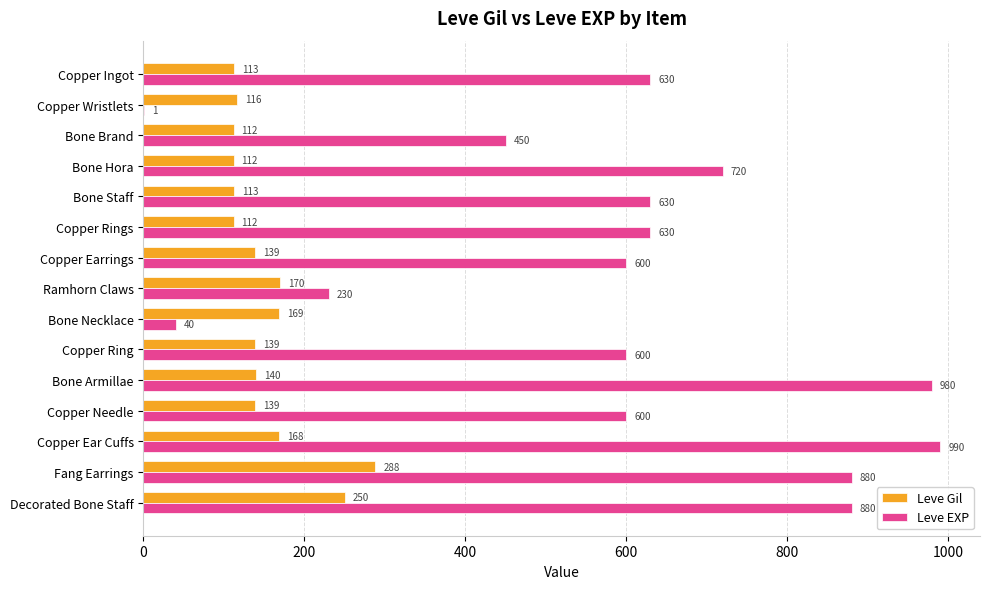

What is the approximate value of Leve Gil at Copper Ear Cuffs, to the nearest 50?

150